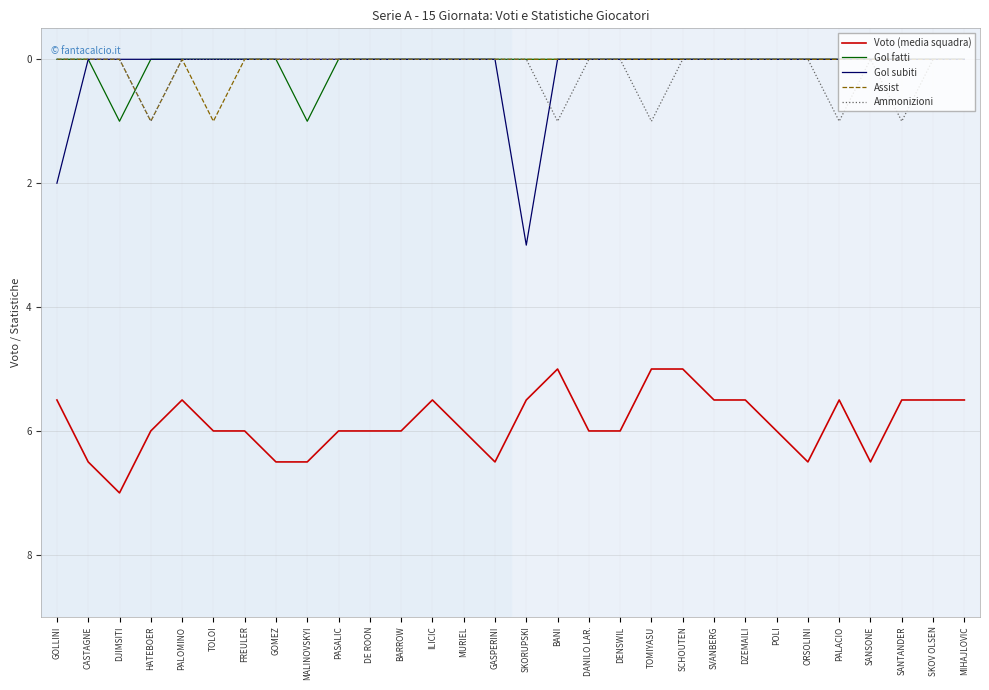

Reading left to right, extract all data points from this chart.

Voto (media squadra): 5.5	6.5	7.0	6.0	5.5	6.0	6.0	6.5	6.5	6.0	6.0	6.0	5.5	6.0	6.5	5.5	5.0	6.0	6.0	5.0	5.0	5.5	5.5	6.0	6.5	5.5	6.5	5.5	5.5	5.5
Gol fatti: 0.0	0.0	1.0	0.0	0.0	0.0	0.0	0.0	1.0	0.0	0.0	0.0	0.0	0.0	0.0	0.0	0.0	0.0	0.0	0.0	0.0	0.0	0.0	0.0	0.0	0.0	0.0	0.0	0.0	0.0
Gol subiti: 2.0	0.0	0.0	0.0	0.0	0.0	0.0	0.0	0.0	0.0	0.0	0.0	0.0	0.0	0.0	3.0	0.0	0.0	0.0	0.0	0.0	0.0	0.0	0.0	0.0	0.0	0.0	0.0	0.0	0.0
Assist: 0.0	0.0	0.0	1.0	0.0	1.0	0.0	0.0	0.0	0.0	0.0	0.0	0.0	0.0	0.0	0.0	0.0	0.0	0.0	0.0	0.0	0.0	0.0	0.0	0.0	0.0	0.0	0.0	0.0	0.0
Ammonizioni: 0.0	0.0	0.0	1.0	0.0	0.0	0.0	0.0	0.0	0.0	0.0	0.0	0.0	0.0	0.0	0.0	1.0	0.0	0.0	1.0	0.0	0.0	0.0	0.0	0.0	1.0	0.0	1.0	0.0	0.0